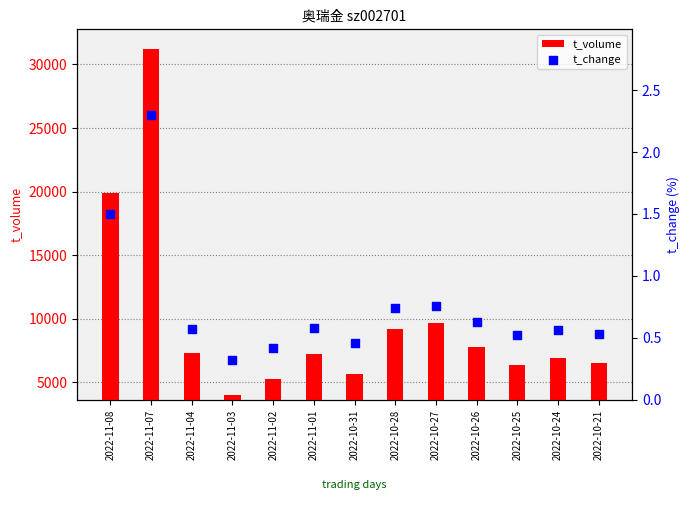

At which category is the sum across all series the highest?

2022-11-07